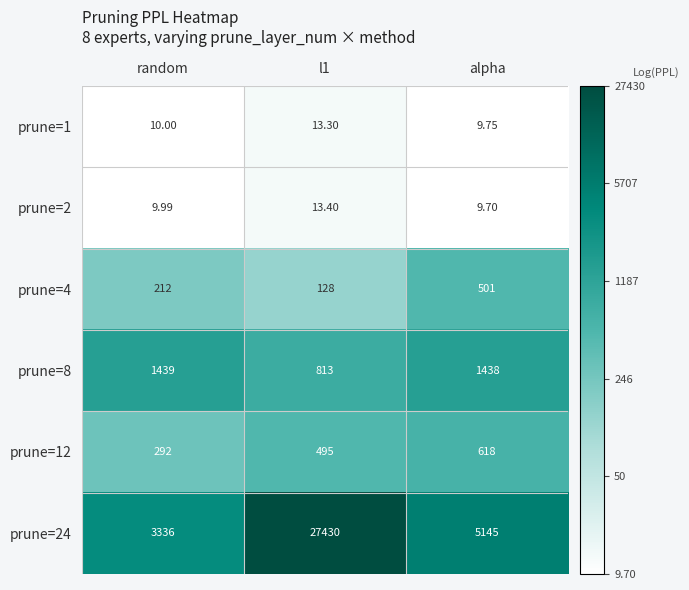

Rank the series at random from lowest to highest value.

prune=2, prune=1, prune=4, prune=12, prune=8, prune=24